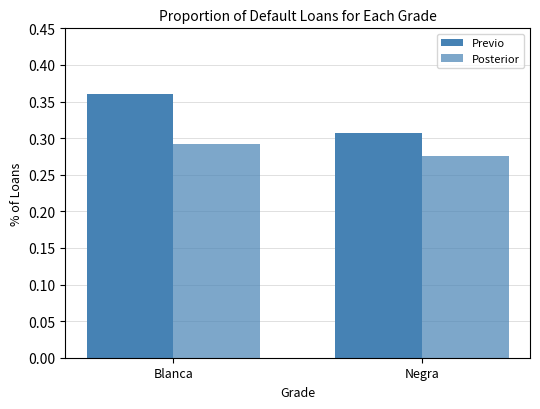

How many groups of bars are there?

2